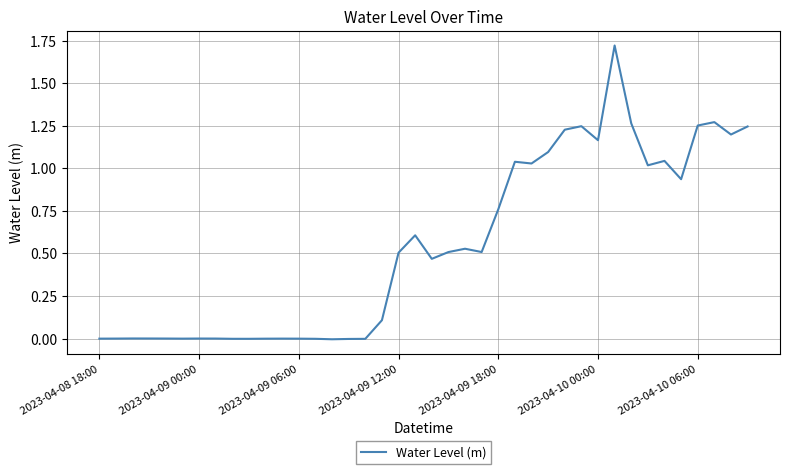

What is the difference between the second highest and minimum values?

1.3